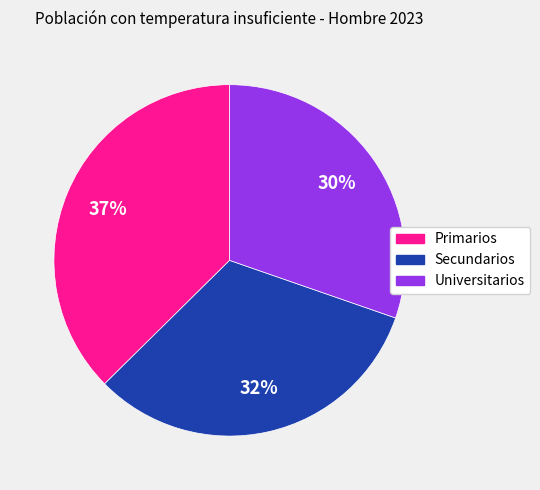

Is the sum of Secundarios and Primarios greater than half?

Yes